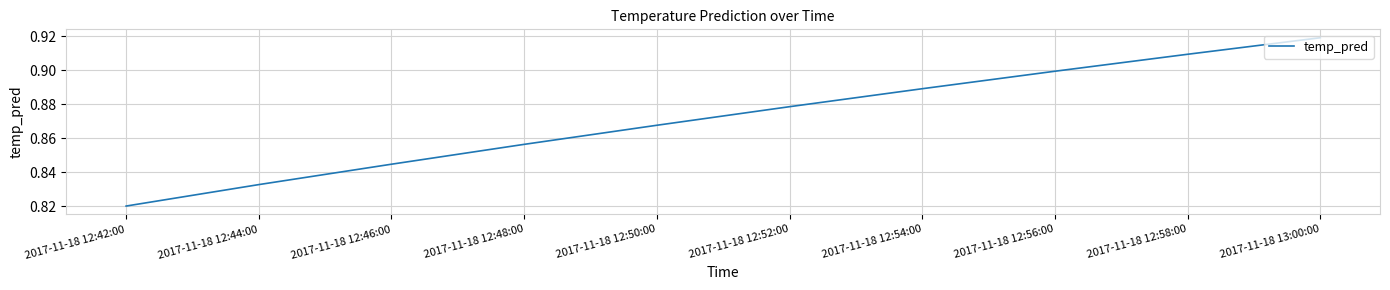

What position from the right is 2017-11-18 12:54:00?

4